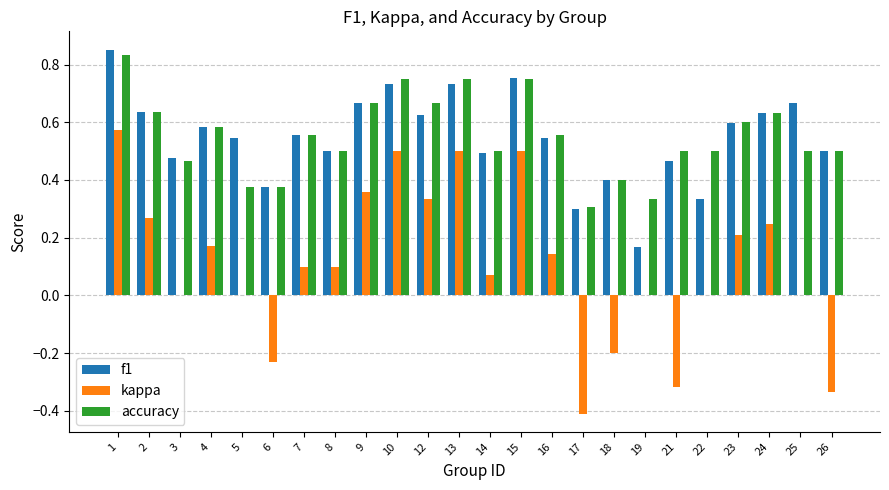

How many accuracy values are between 0 and 1?

24